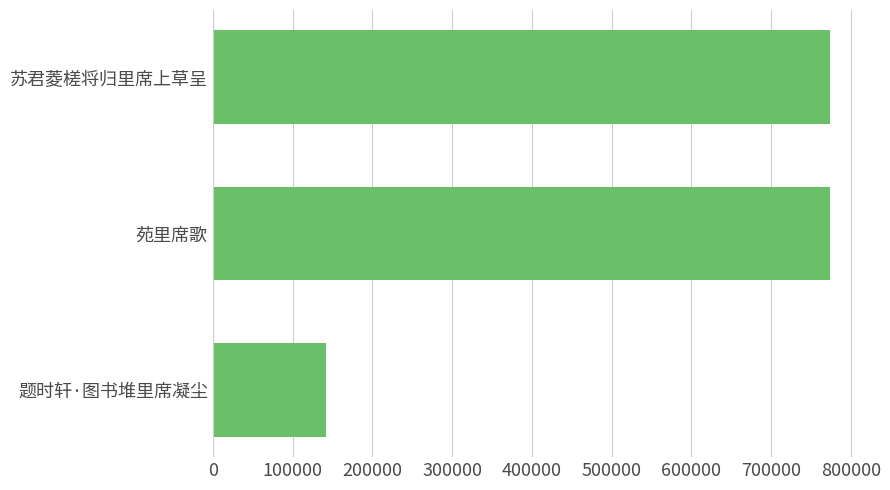

How many values are below 773606?

1